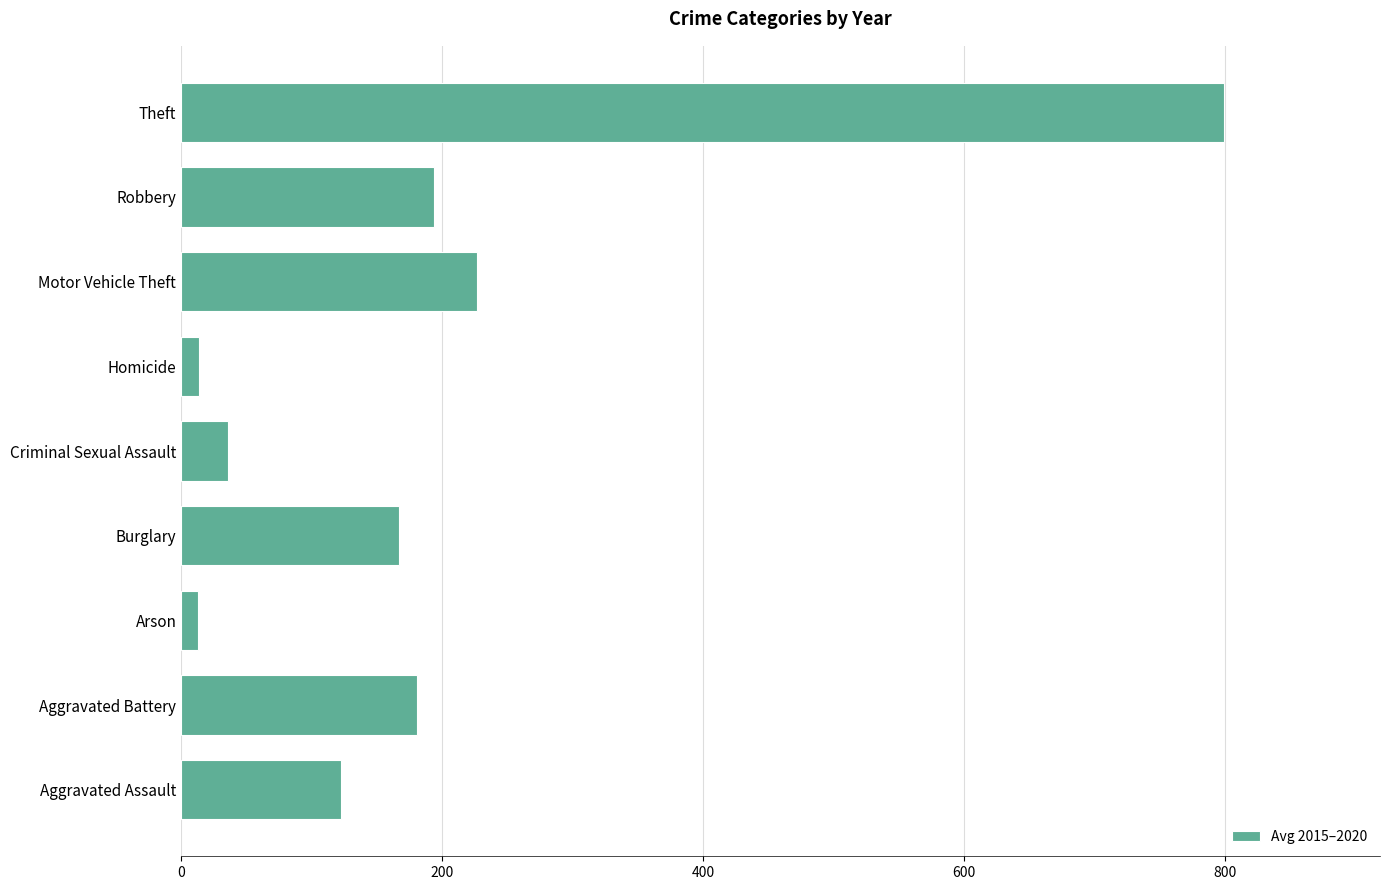

What value does the data have at Aggravated Battery?

181.0